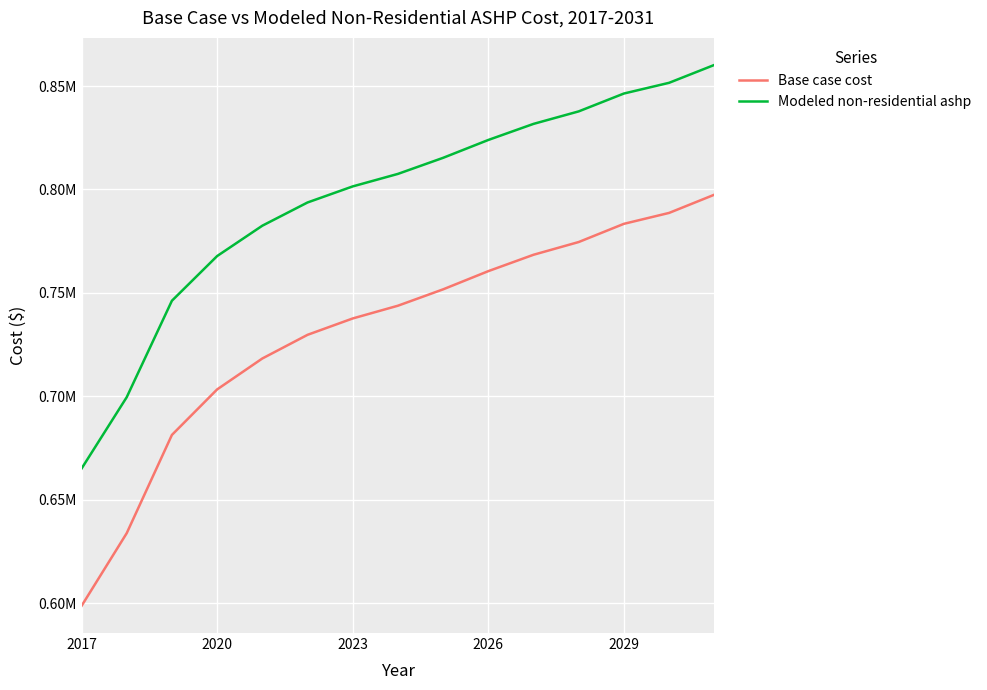

What are all the series names shown in the legend?

Base case cost, Modeled non-residential ashp